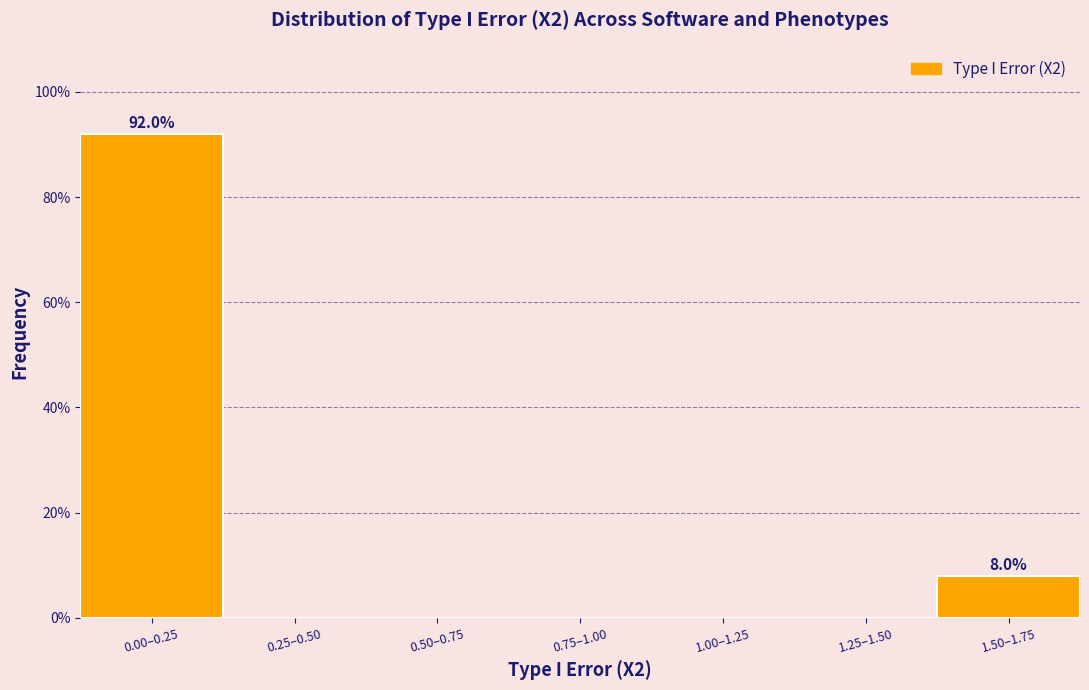

Reading left to right, transcribe all the data shown in this chart.

0.00–0.25=92	0.25–0.50=0	0.50–0.75=0	0.75–1.00=0	1.00–1.25=0	1.25–1.50=0	1.50–1.75=8